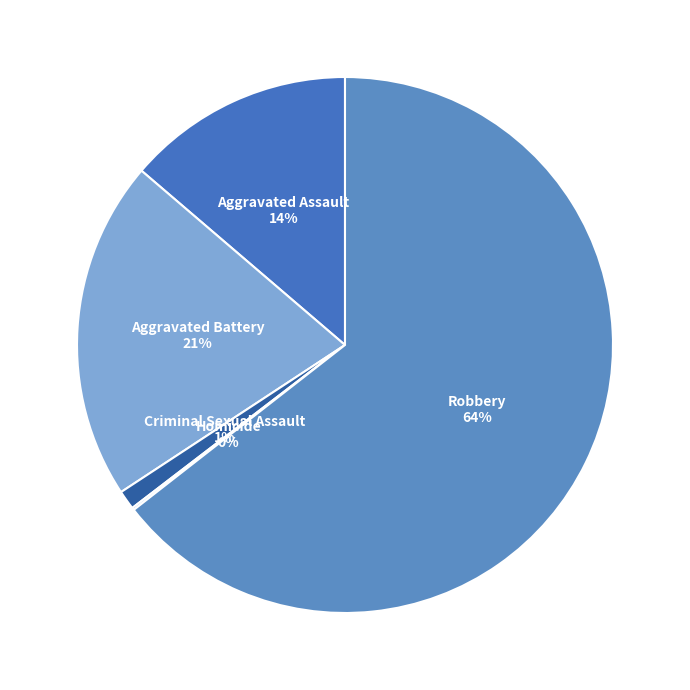

Which category accounts for the majority?

Robbery